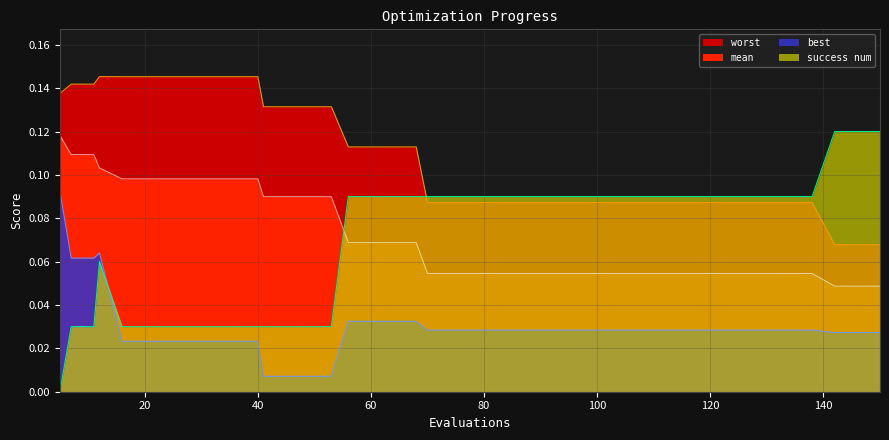

What are all the series names shown in the legend?

mean, best, worst, success num